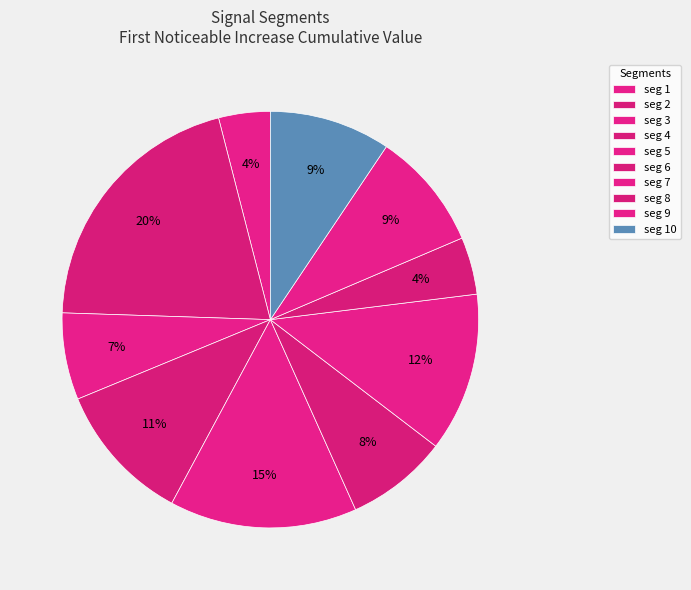

How many segments does this pie chart have?

10